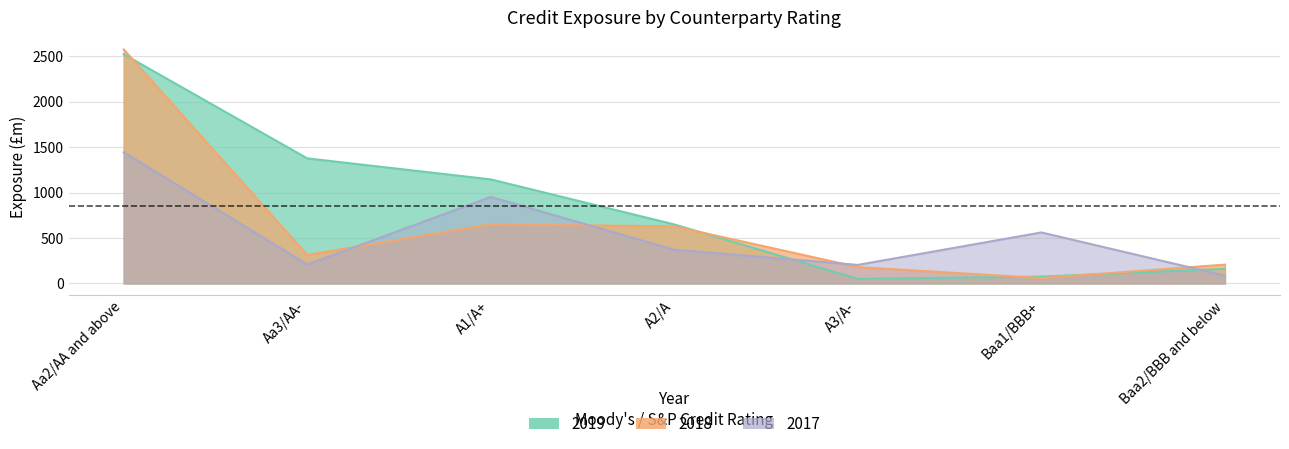

Reading right to left, extract all data points from this chart.

2019: 160	75	50	649	1145	1376	2522
2018: 207	59	180	628	651	313	2575
2017: 86	561	204	370	952	208	1444